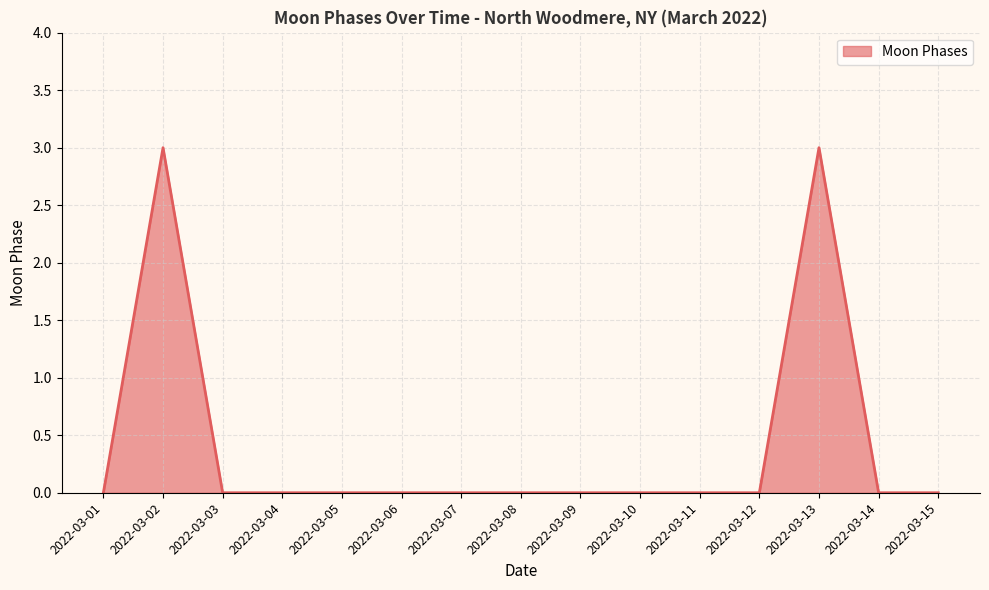

What is the difference between the second highest and second lowest values?

3